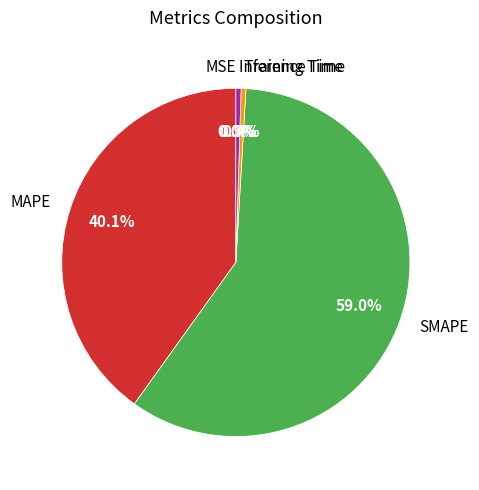

To the nearest percent, what is the difference between the largest and smallest slice percentages?

59%